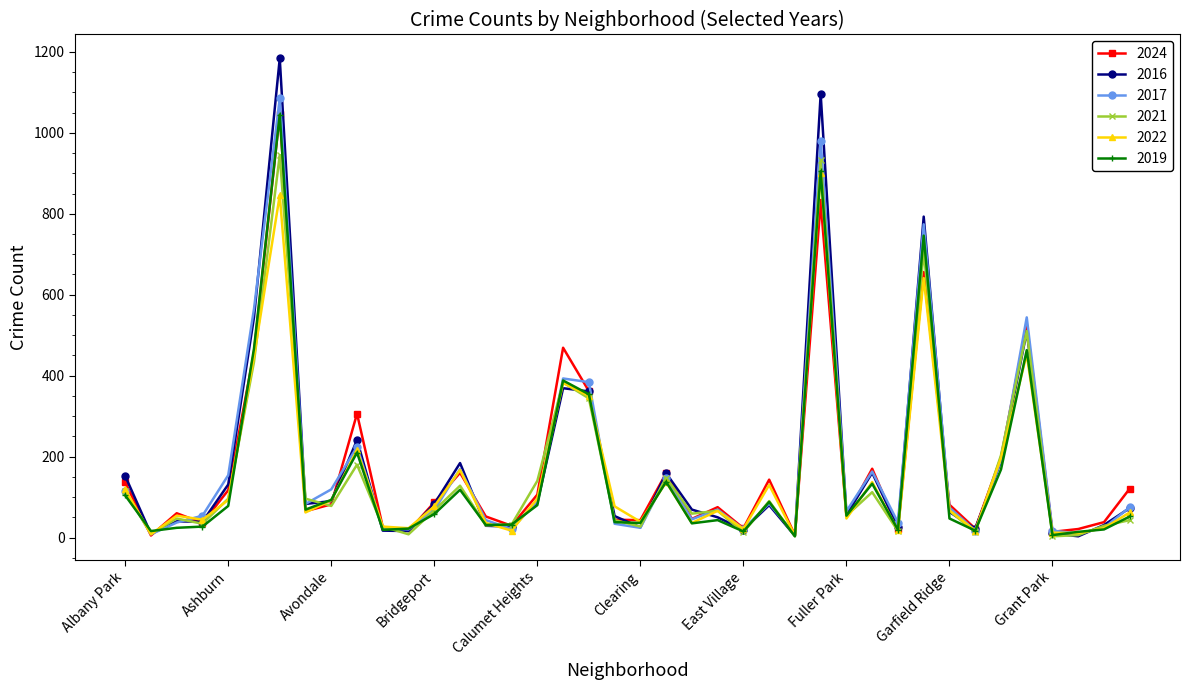

True or false: 2016 has more than 1 points higher than both neighbors.

True